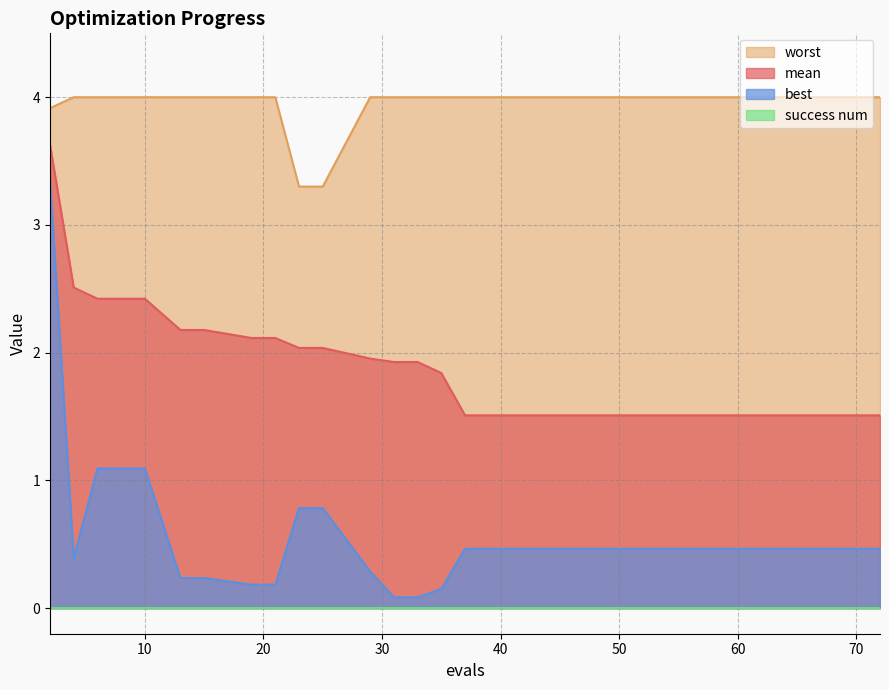

True or false: best has more than 0 interior local peaks.

False